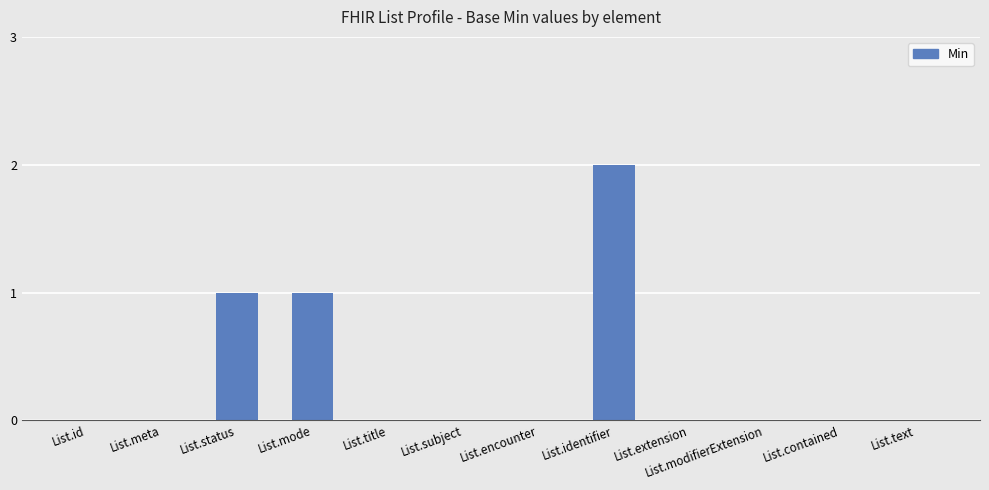

How many data points does each series have?

12